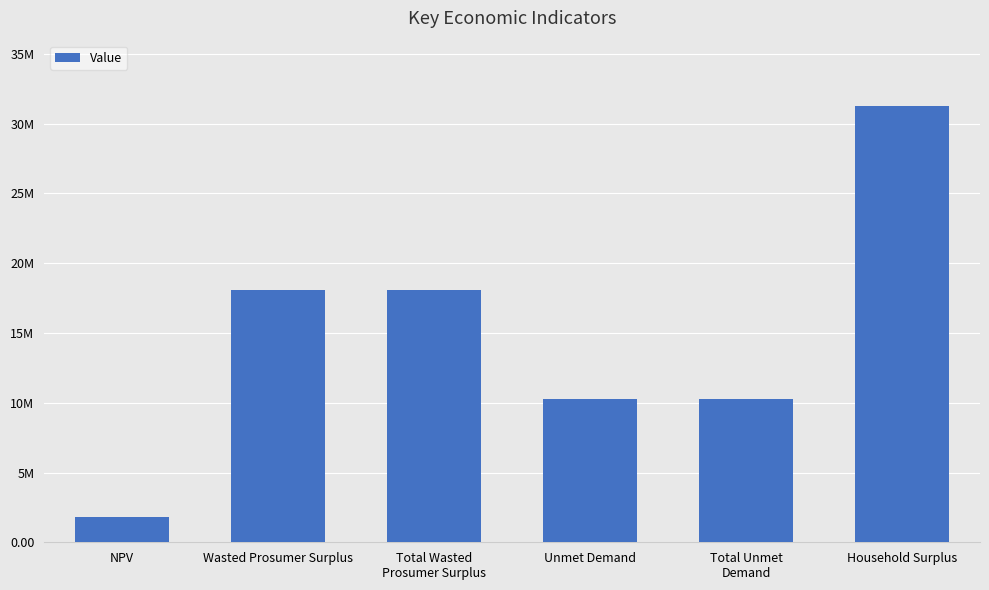

What is the smallest value displayed?

1798018.7